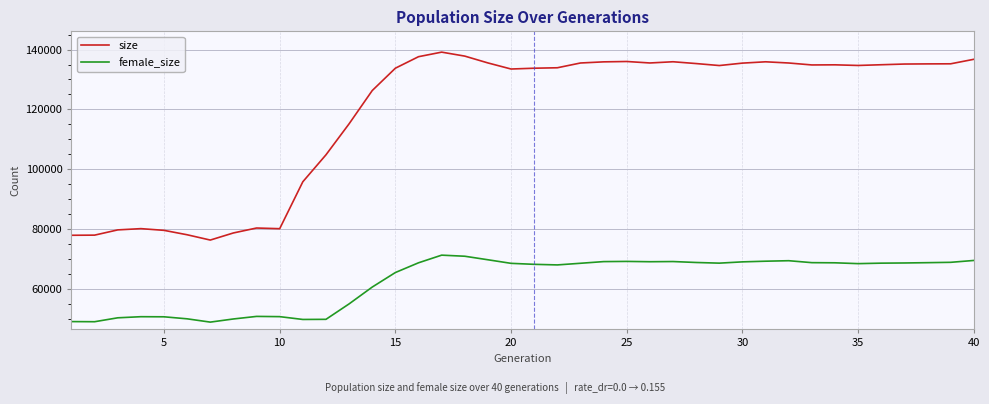

What is the difference between the second highest and second lowest values in the female_size series?

21897